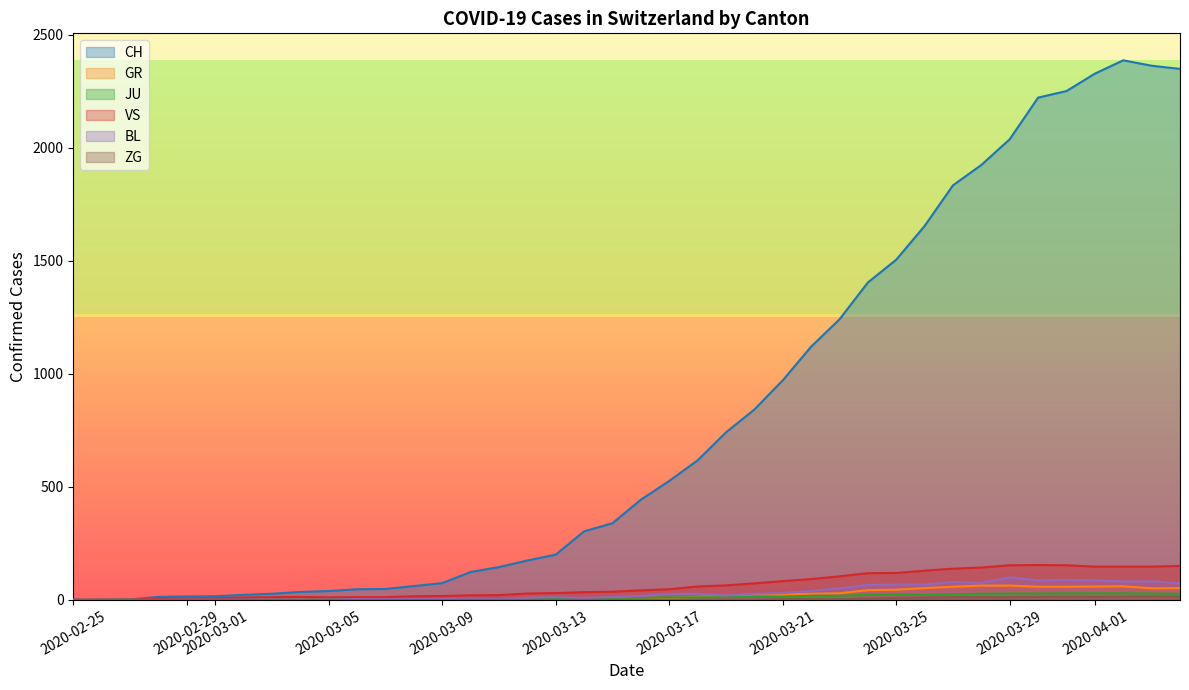

Which series changed the most between 5 and 18?

CH